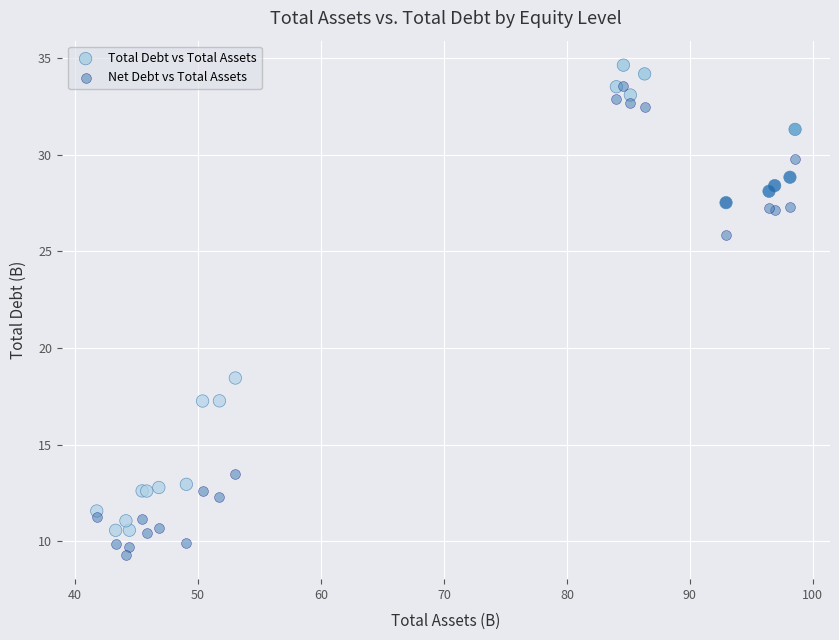

In the Net Debt vs Total Assets series, what Y value is closest to 21?

25.8